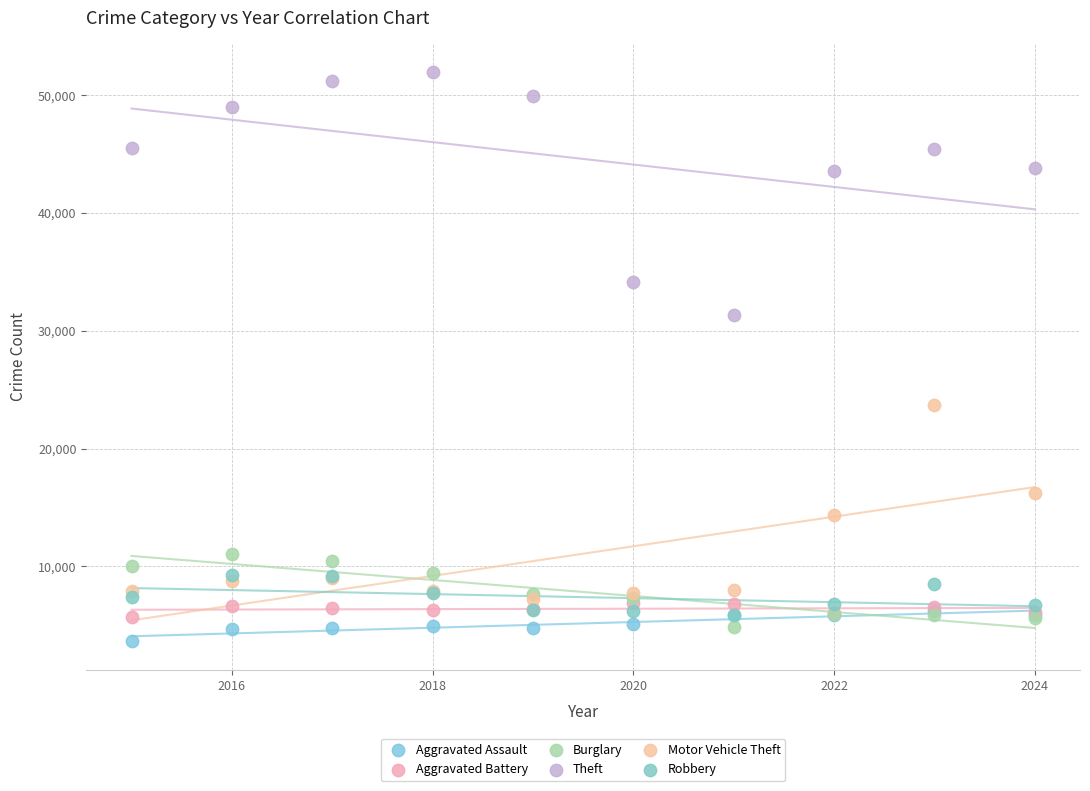

Across all series, what Y value is closest to 27807?

31350